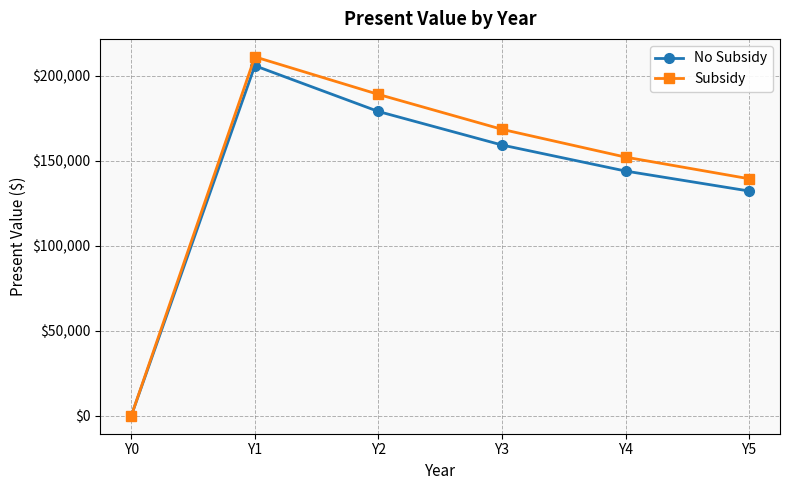

What is the difference between the No Subsidy values at Y4 and Y2?

35047.6